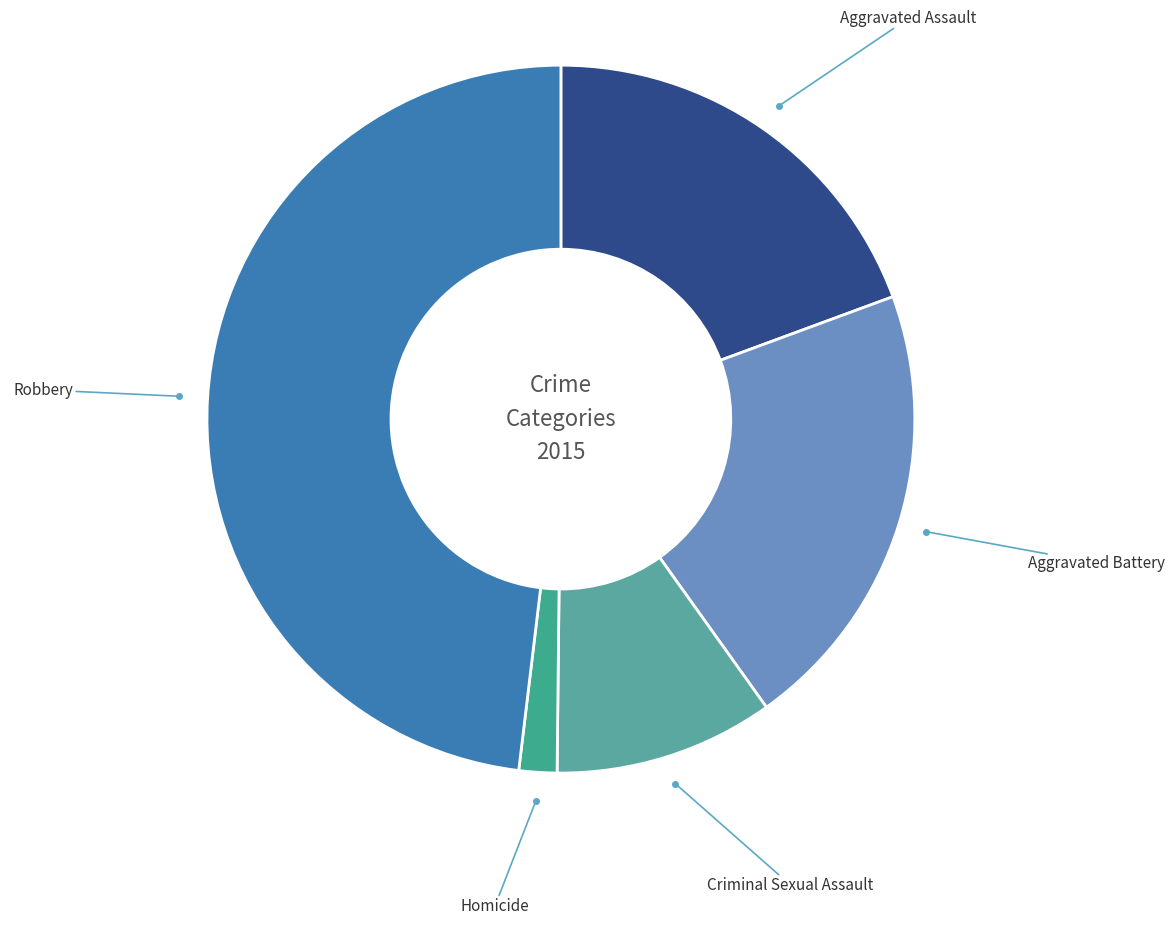

How many slices are in this pie chart?

5